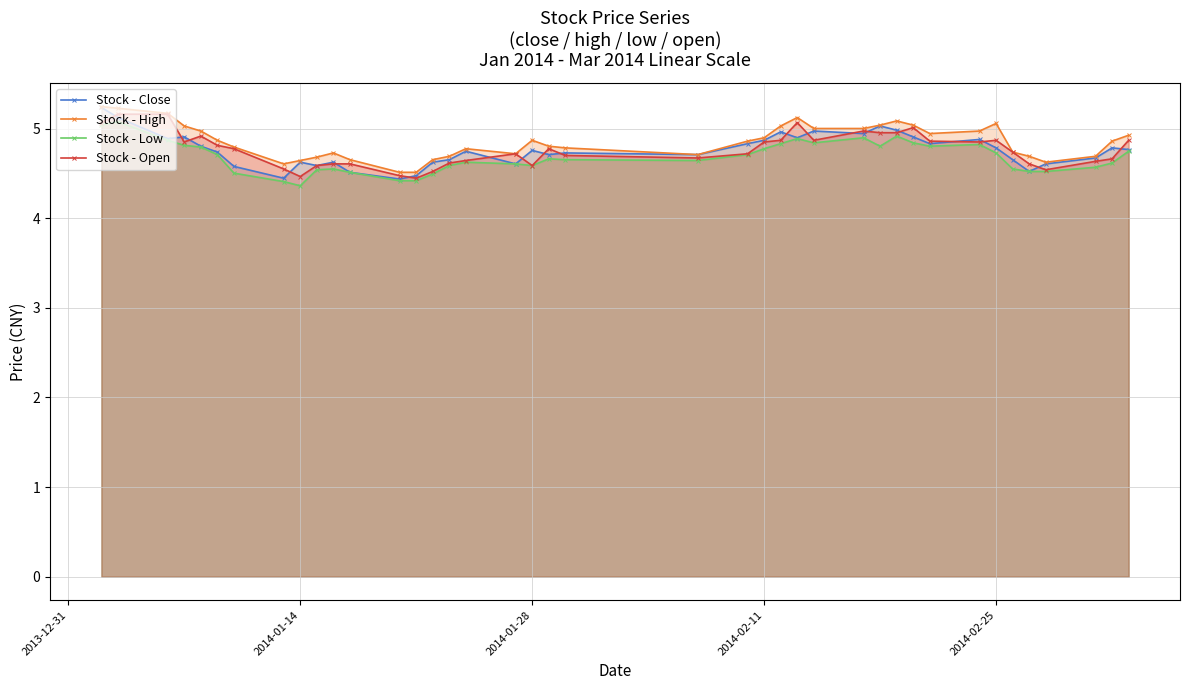

True or false: Stock - Low has more than 0 interior local peaks.

True